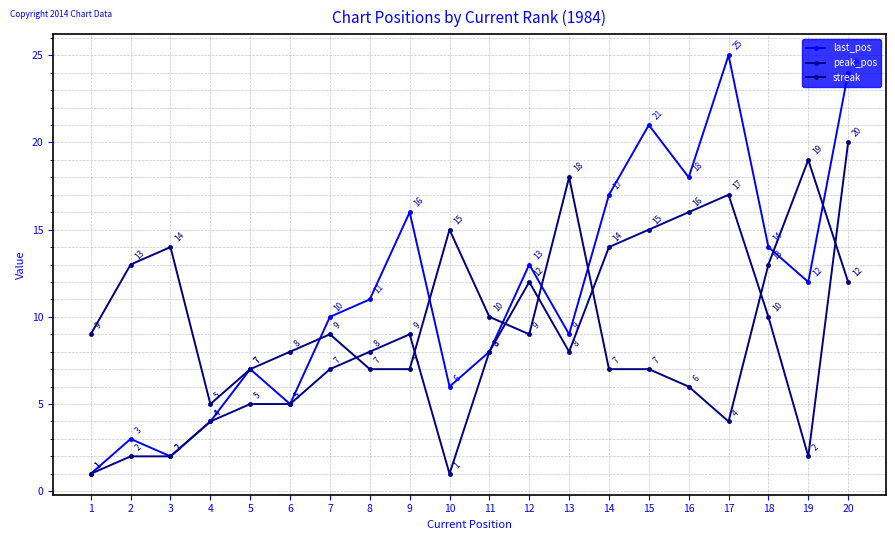

Reading right to left, extract all data points from this chart.

last_pos: 20=24	19=12	18=14	17=25	16=18	15=21	14=17	13=9	12=13	11=8	10=6	9=16	8=11	7=10	6=5	5=7	4=4	3=2	2=3	1=1
peak_pos: 20=20	19=2	18=10	17=17	16=16	15=15	14=14	13=8	12=12	11=8	10=1	9=9	8=8	7=7	6=5	5=5	4=4	3=2	2=2	1=1
streak: 20=12	19=19	18=13	17=4	16=6	15=7	14=7	13=18	12=9	11=10	10=15	9=7	8=7	7=9	6=8	5=7	4=5	3=14	2=13	1=9